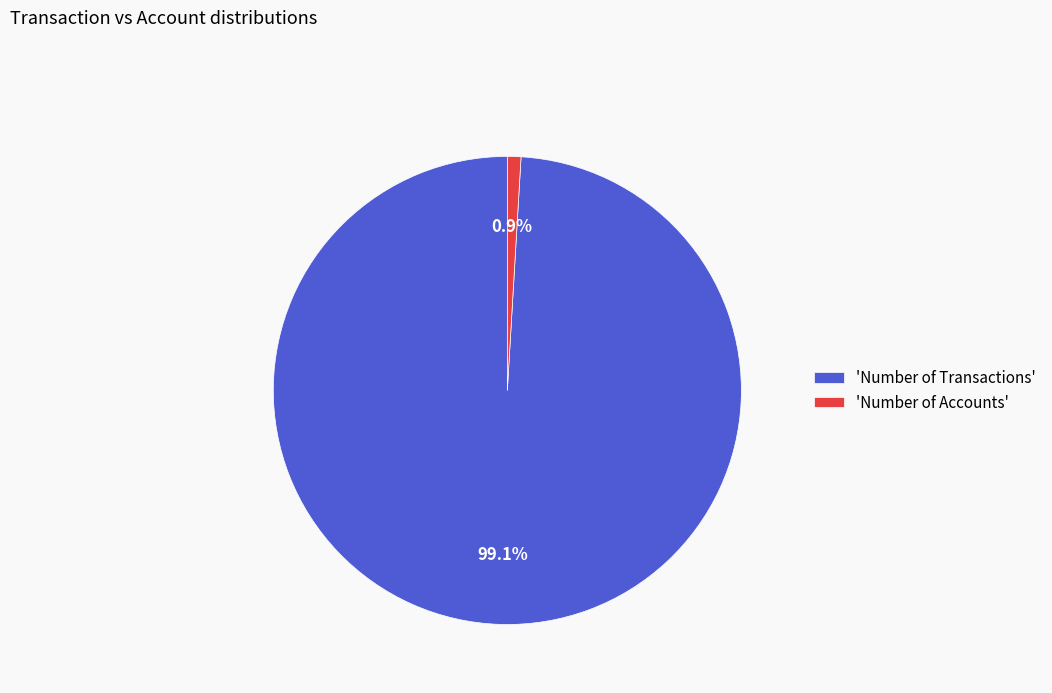

Which slice is the smallest?

'Number of Accounts'